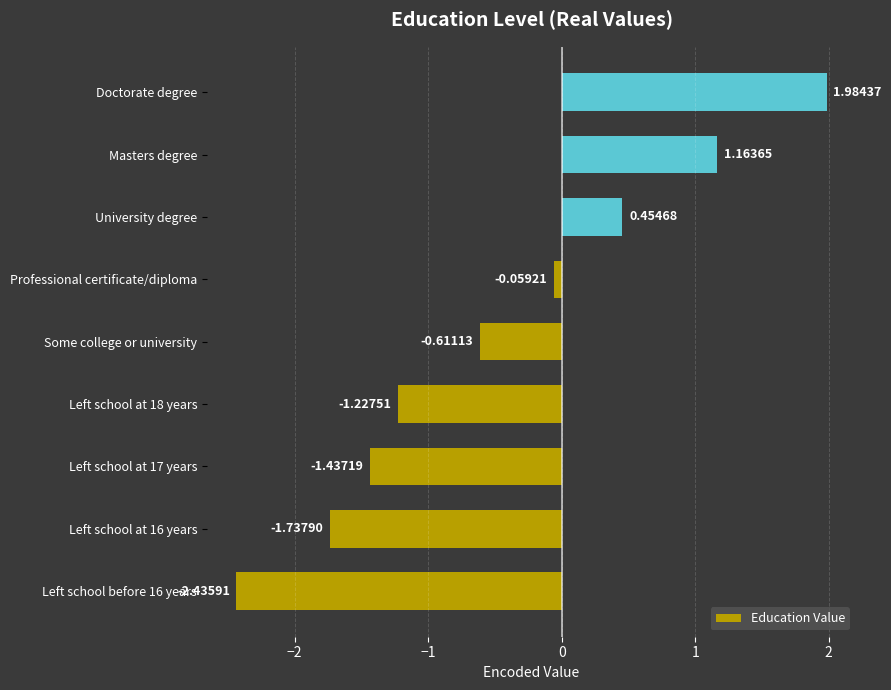

How many negative values are there?

6